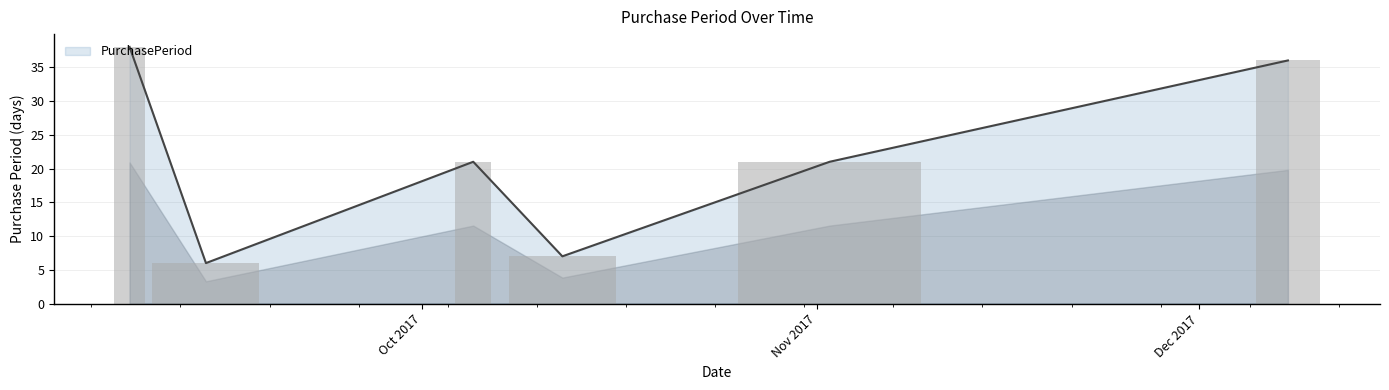

What is the smallest value displayed?

6